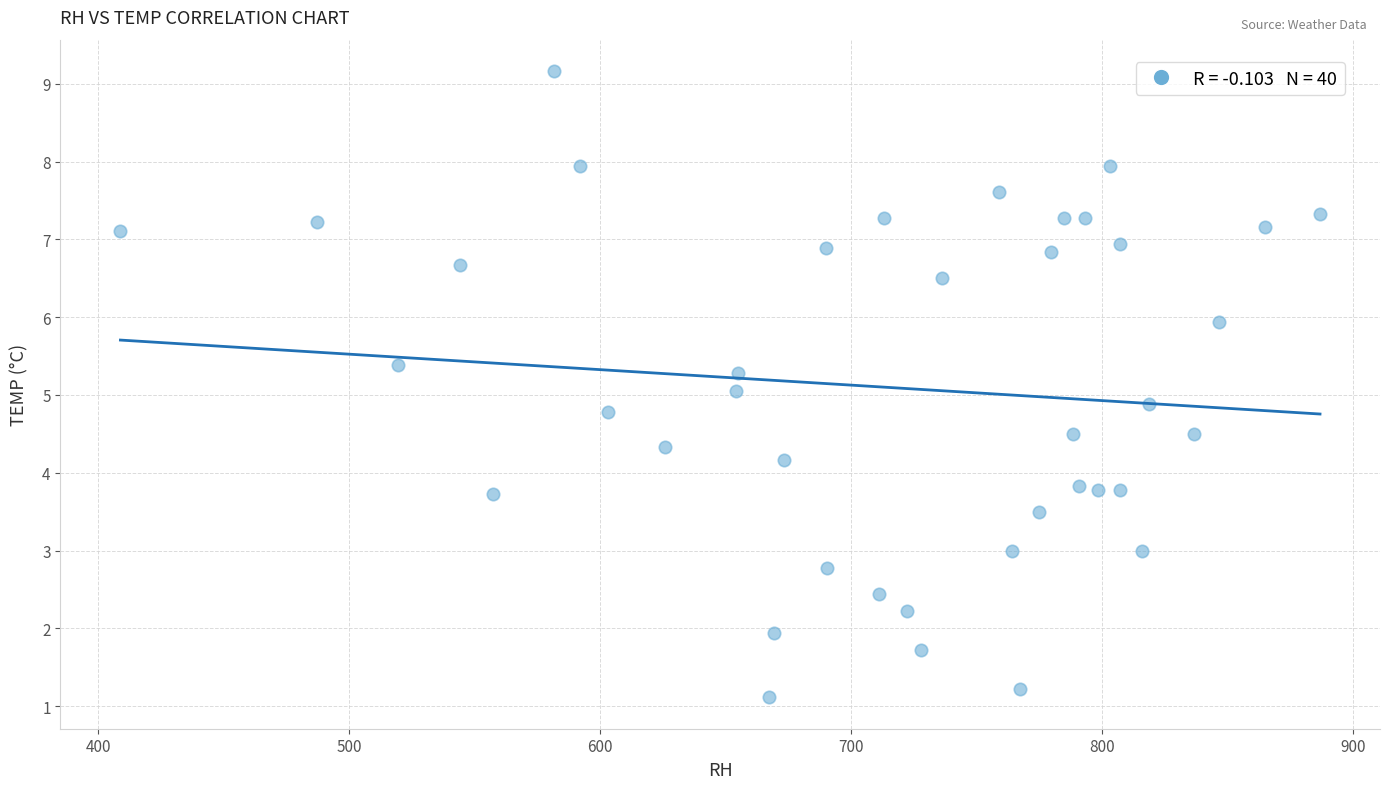

What is the range of X values (max minus min)?

478.0